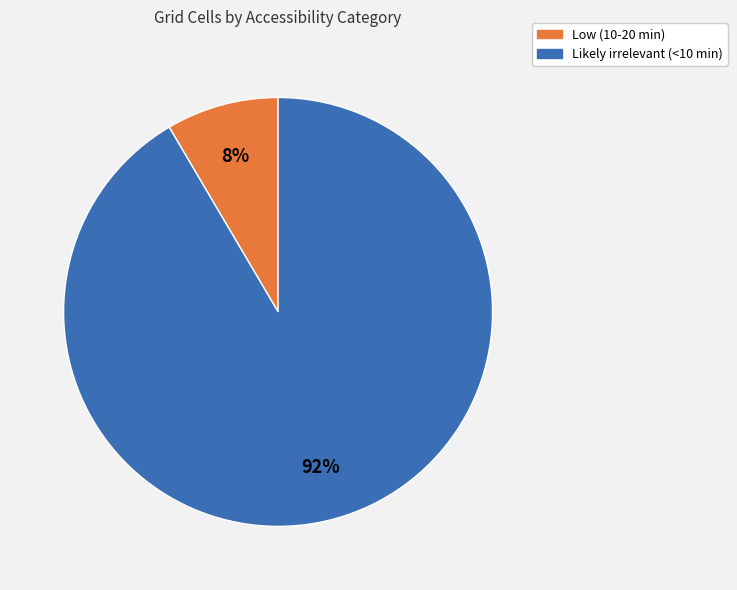

Count the number of slices in the pie.

2